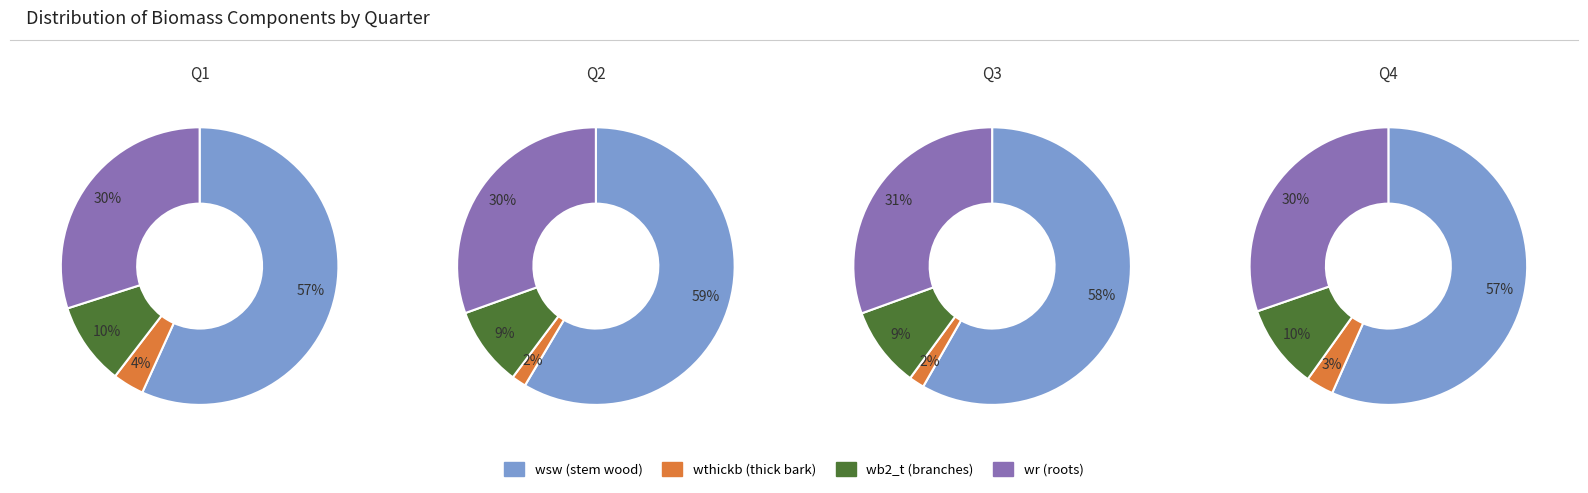

Is 92459005 the majority of the pie?

No